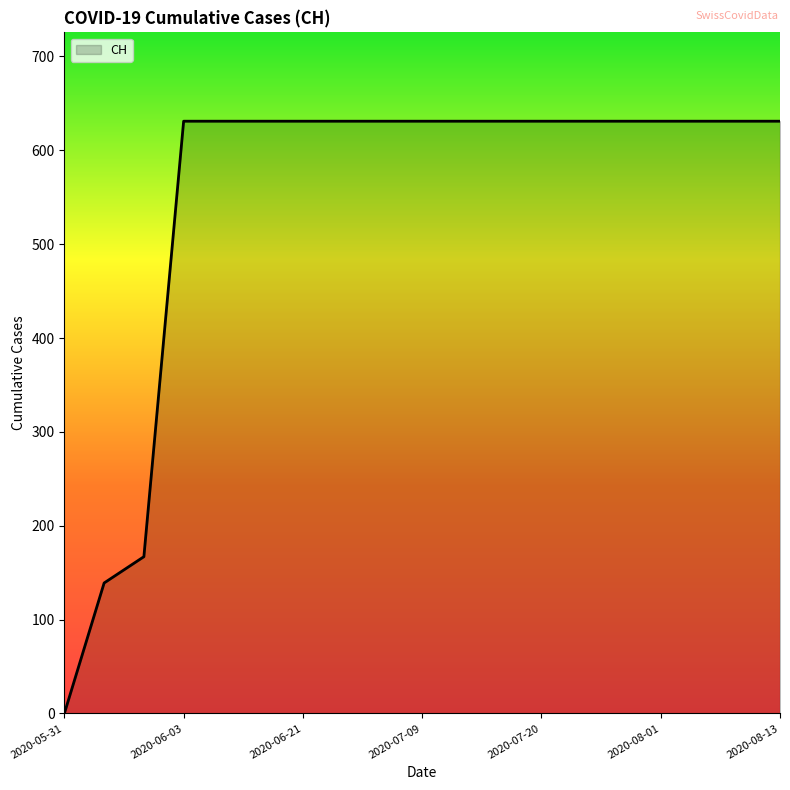

What is the difference between the maximum and minimum values?

631